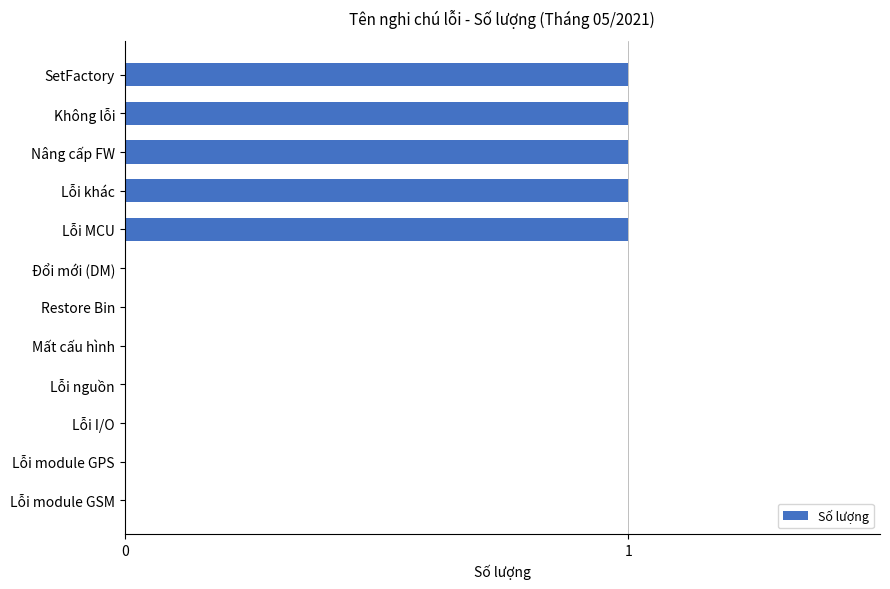

Count the number of categories in the chart.

12